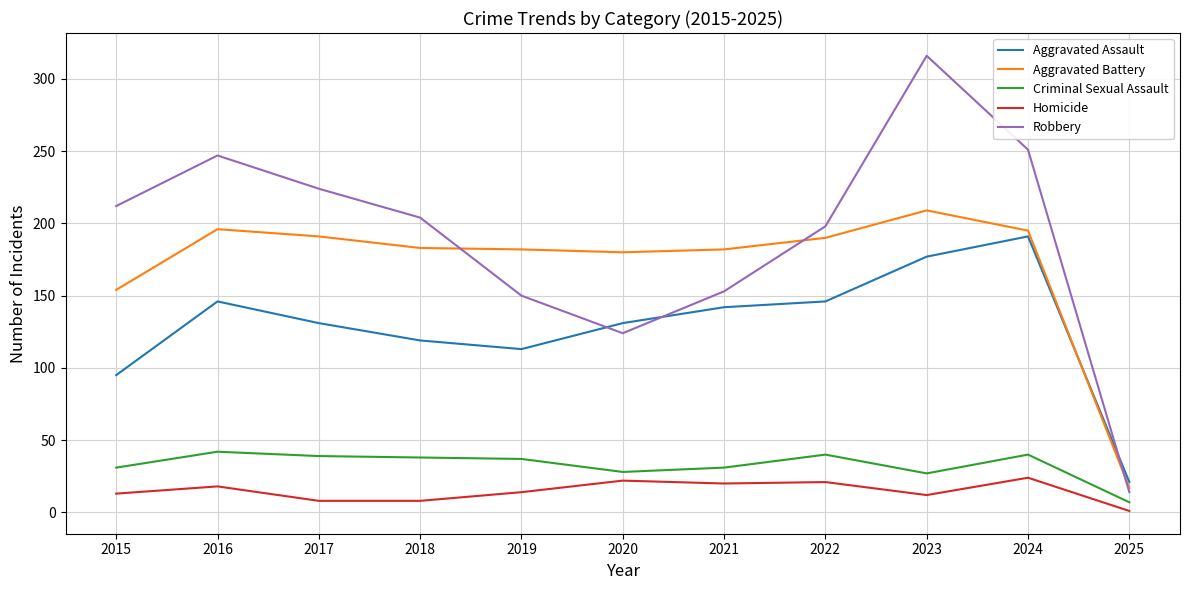

What is the total value across all series at 2017?

593